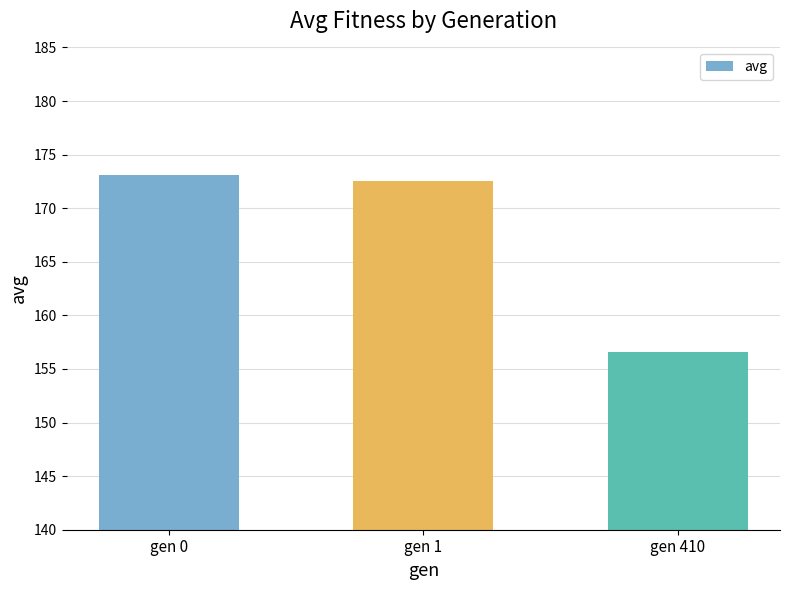

True or false: the data shows 173.1 at gen 0.

True